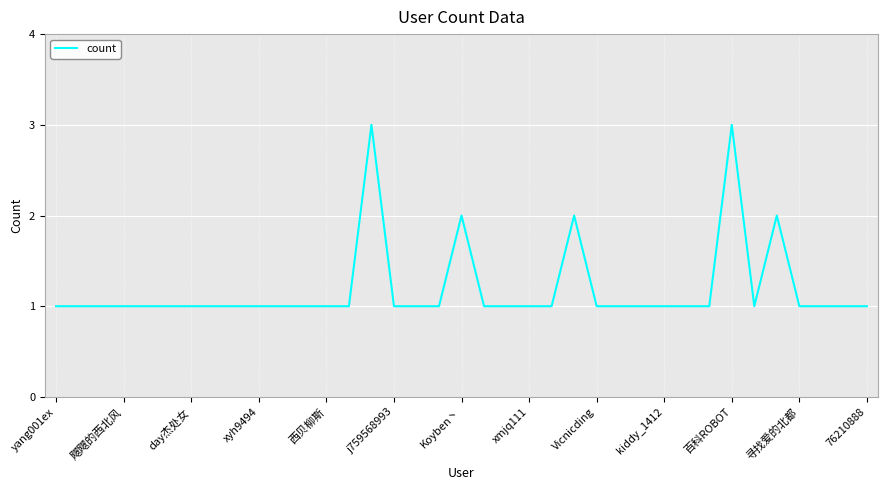

What is the greatest value displayed?

3